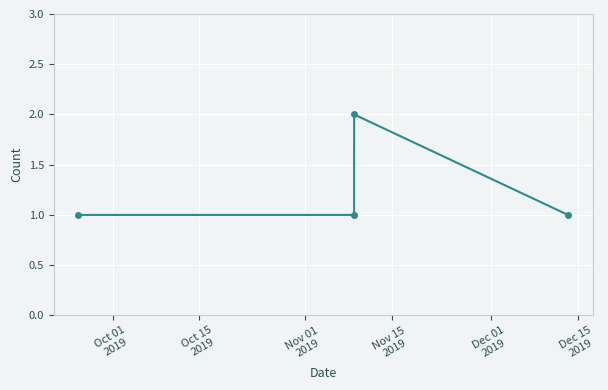

True or false: there are more than 2 points higher than both neighbors.

False